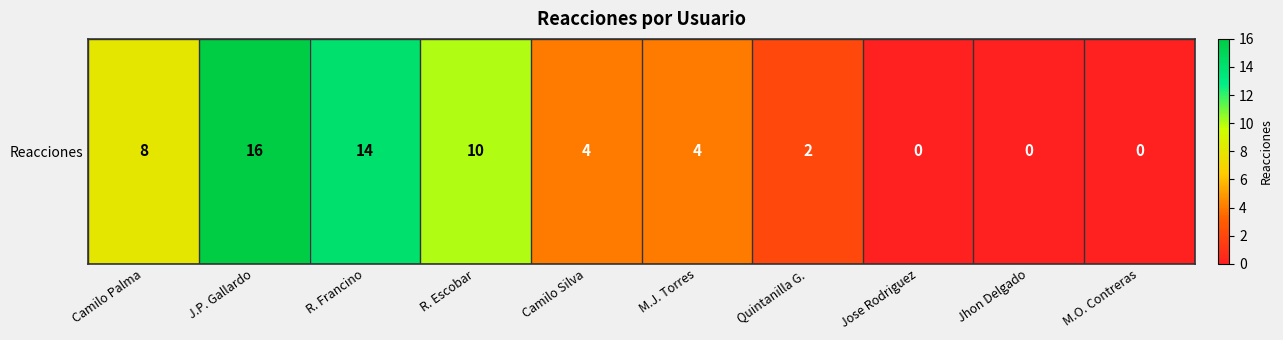

Which category has the lowest value across all series?

Jose Rodriguez